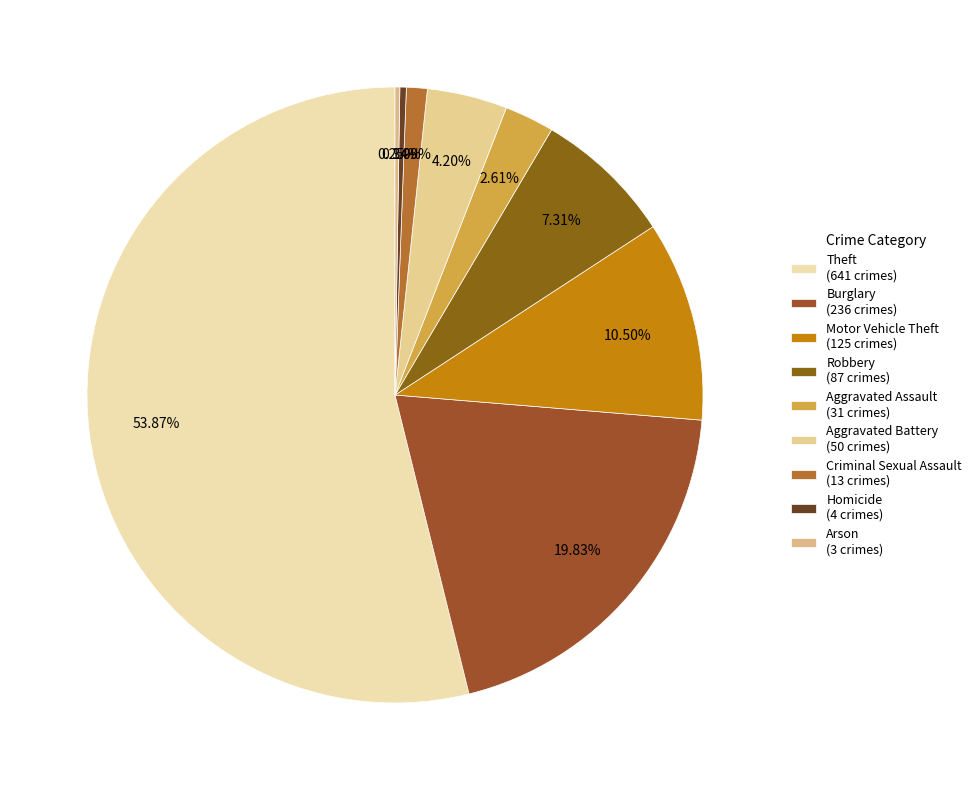

Rank the categories by value from lowest to highest.

Arson, Homicide, Criminal Sexual Assault, Aggravated Assault, Aggravated Battery, Robbery, Motor Vehicle Theft, Burglary, Theft